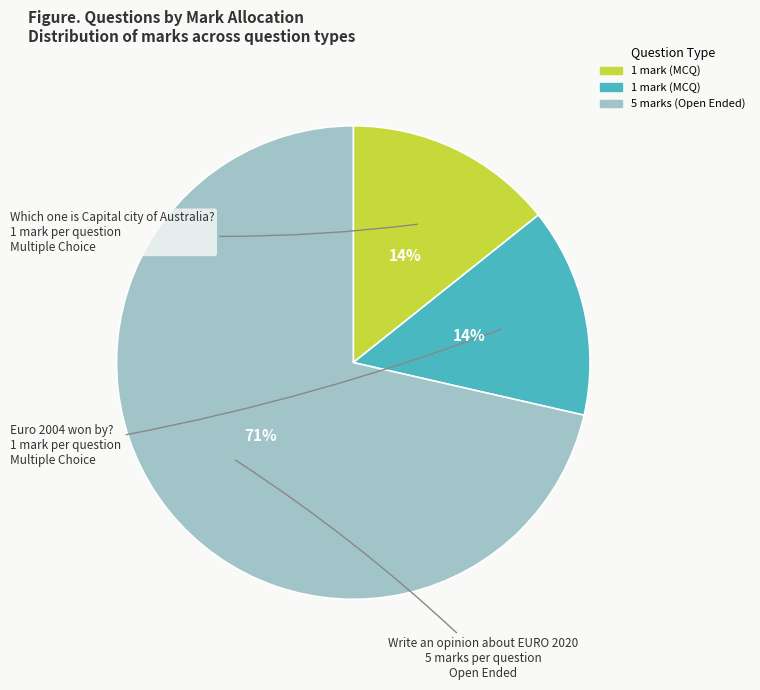

Is there any slice that represents more than half of the pie?

Yes